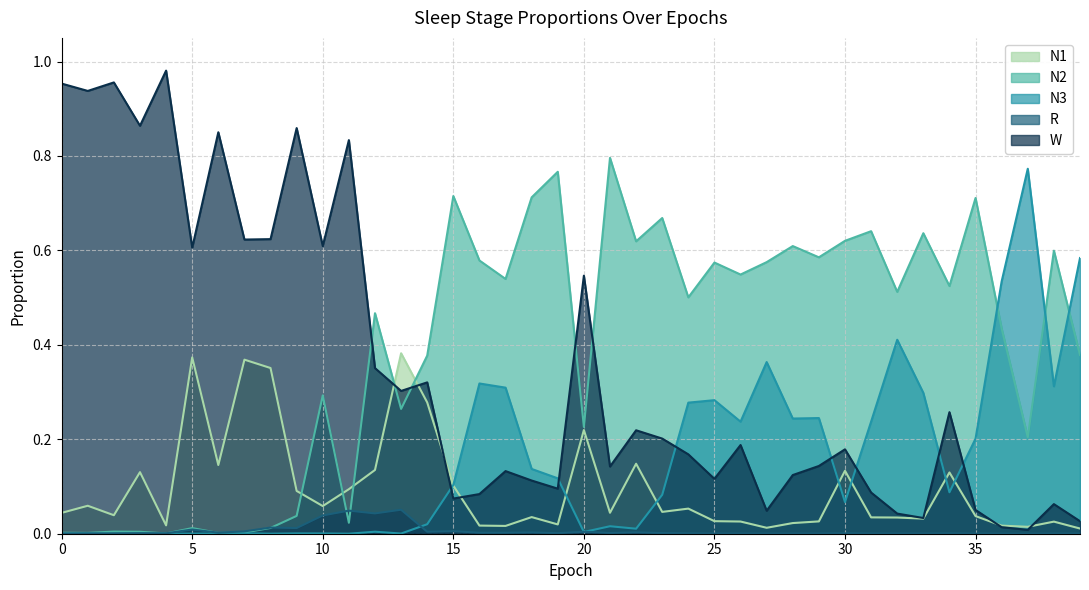

At which category does N1 reach its first local peak?

1